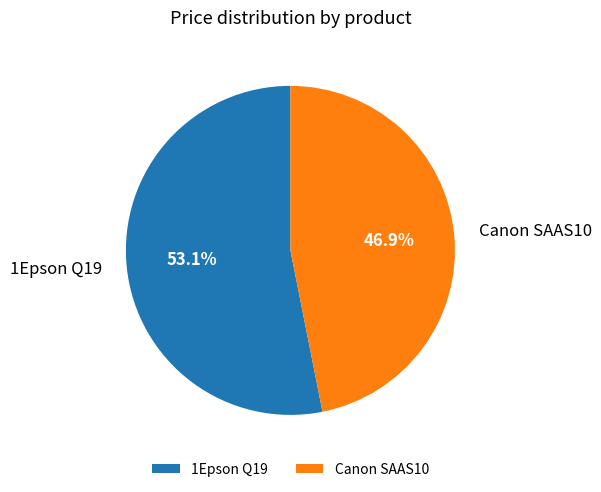

Approximately how many times larger is the value at 1Epson Q19 compared to Canon SAAS10?

1.1